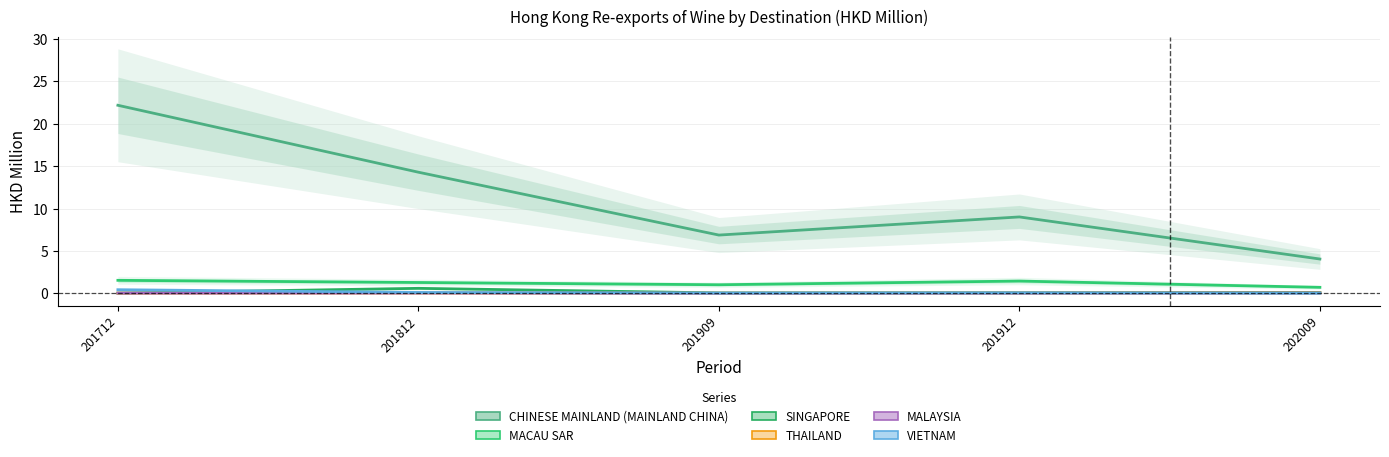

What is the approximate value of VIETNAM at 201912?

0.1